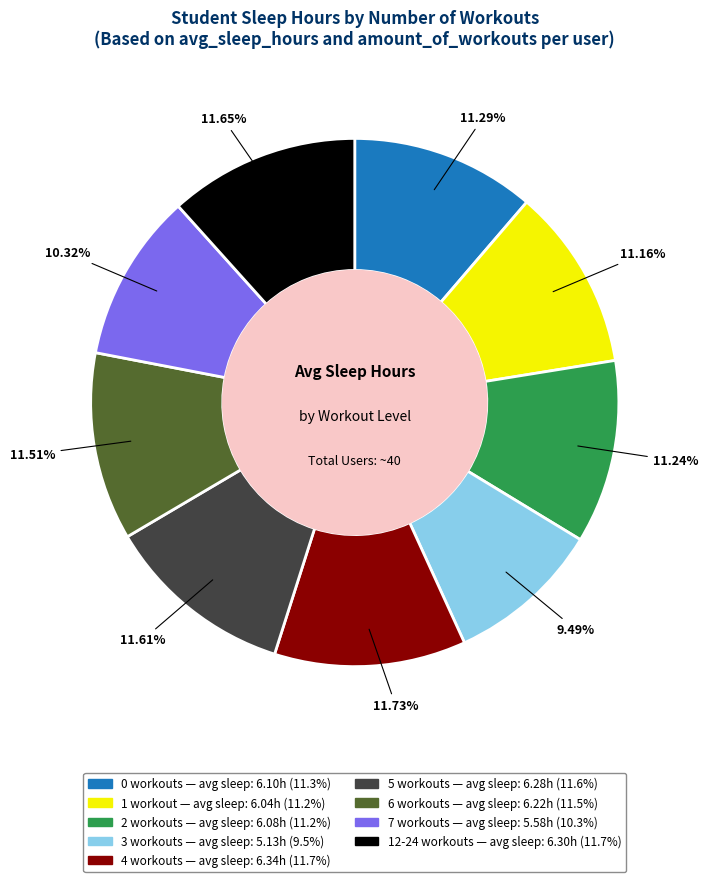

Is there any slice that represents more than half of the pie?

No